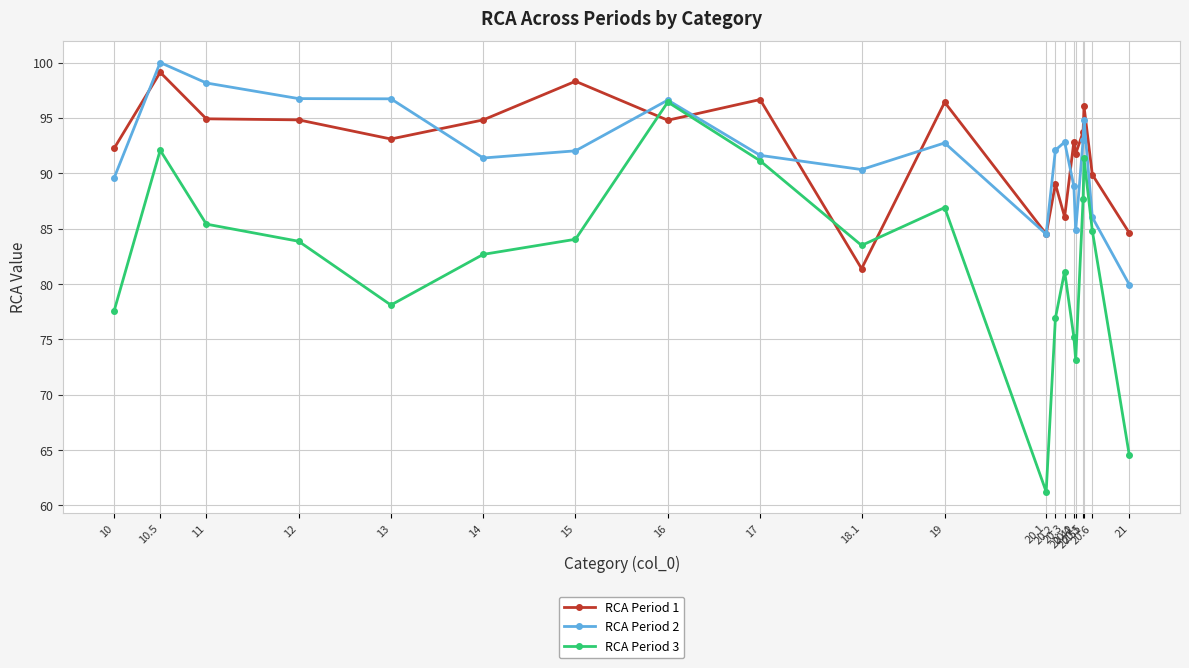

How many intersections are there between RCA Period 3 and RCA Period 1?

4